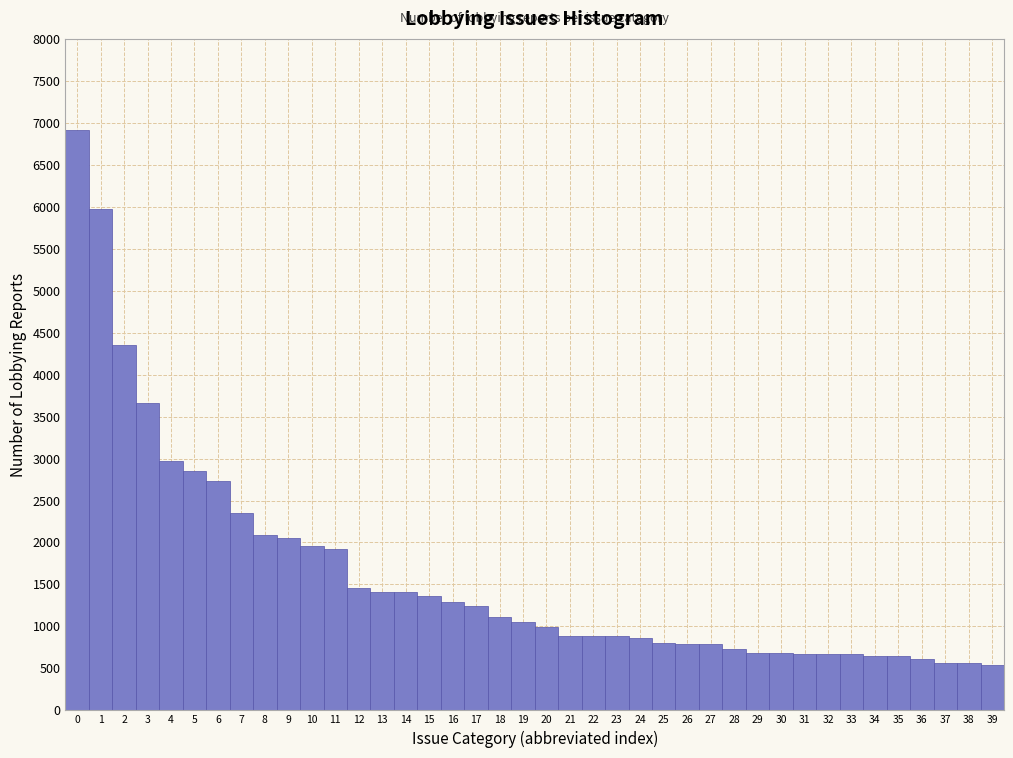

Reading left to right, list every bar in this chart as the range it spans on the x-axis followed by its height. The values are not printed on the chart, so give them approximately, as read against the axis.

-0.5 to 0.5: 6900
0.5 to 1.5: 5950
1.5 to 2.5: 4350
2.5 to 3.5: 3650
3.5 to 4.5: 2950
4.5 to 5.5: 2850
5.5 to 6.5: 2750
6.5 to 7.5: 2350
7.5 to 8.5: 2100
8.5 to 9.5: 2050
9.5 to 10.5: 1950
10.5 to 11.5: 1950
11.5 to 12.5: 1450
12.5 to 13.5: 1400
13.5 to 14.5: 1400
14.5 to 15.5: 1350
15.5 to 16.5: 1300
16.5 to 17.5: 1250
17.5 to 18.5: 1100
18.5 to 19.5: 1050
19.5 to 20.5: 1000
20.5 to 21.5: 900
21.5 to 22.5: 900
22.5 to 23.5: 900
23.5 to 24.5: 850
24.5 to 25.5: 800
25.5 to 26.5: 800
26.5 to 27.5: 800
27.5 to 28.5: 750
28.5 to 29.5: 700
29.5 to 30.5: 700
30.5 to 31.5: 700
31.5 to 32.5: 650
32.5 to 33.5: 650
33.5 to 34.5: 650
34.5 to 35.5: 650
35.5 to 36.5: 600
36.5 to 37.5: 550
37.5 to 38.5: 550
38.5 to 39.5: 550